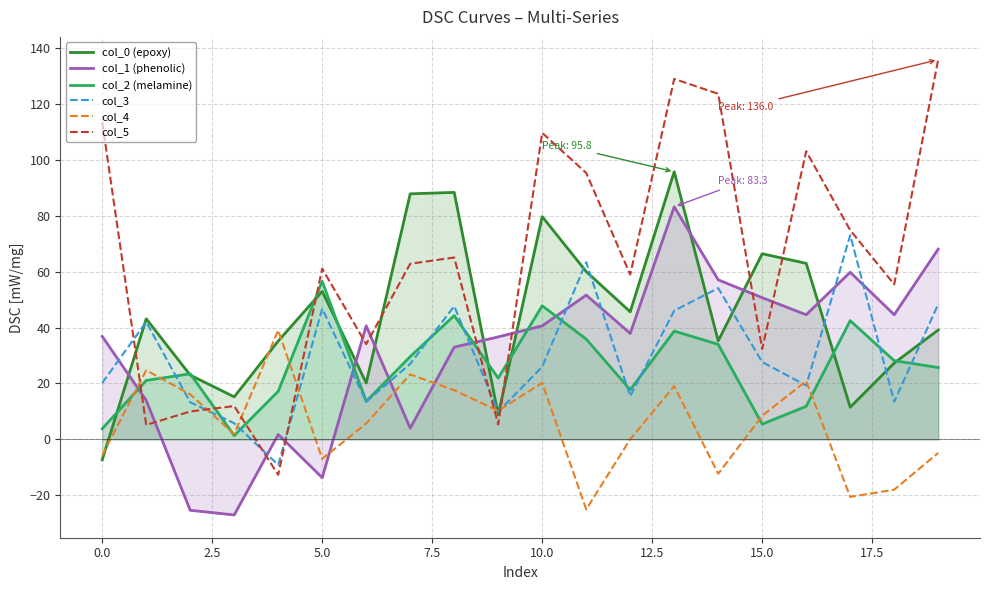

Between 10 and 13, which is larger?

13